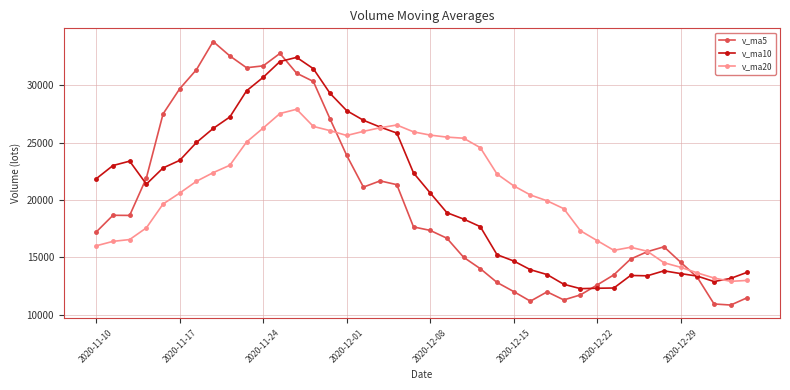

Which series has the widest spread of values?

v_ma5